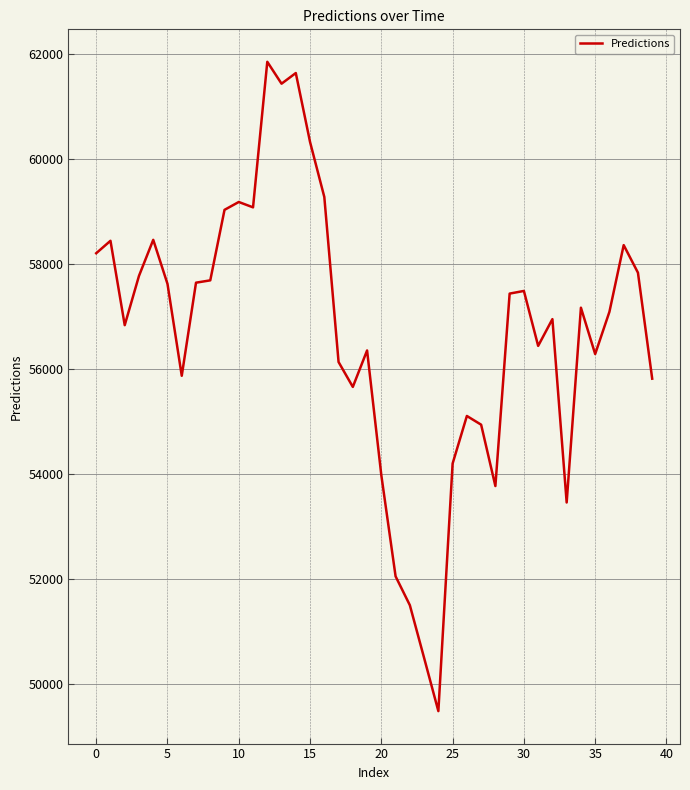

What is the maximum value shown in the chart?

61850.1